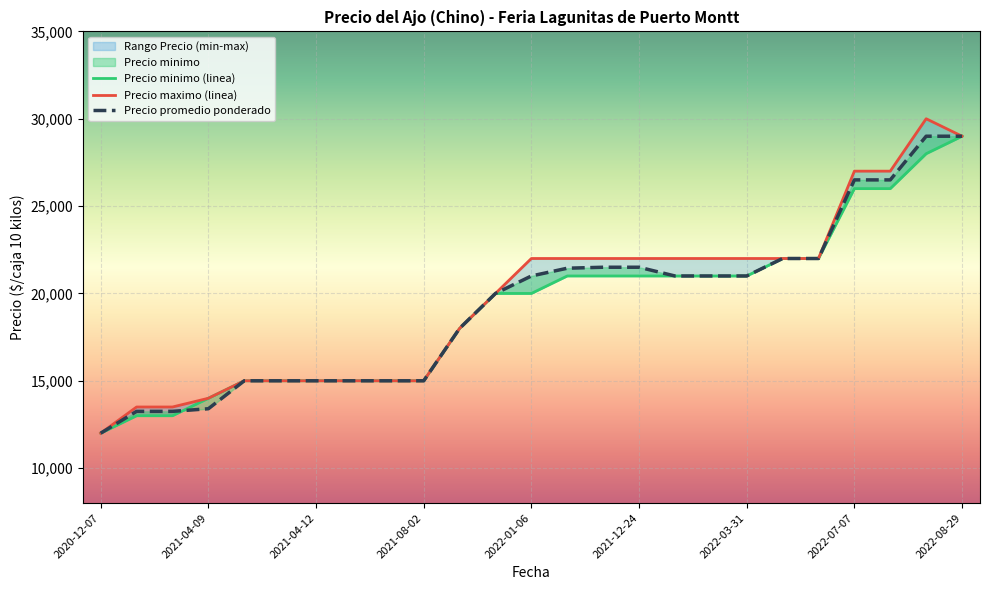

Which series has the largest total across all categories?

Precio maximo (linea)